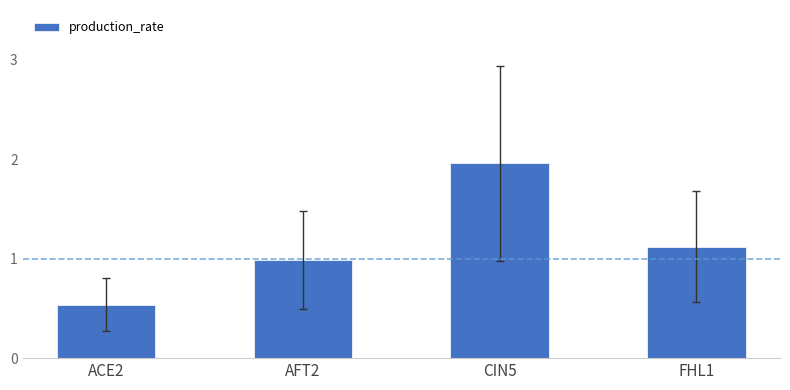

What is the change in value from ACE2 to AFT2?

+0.4